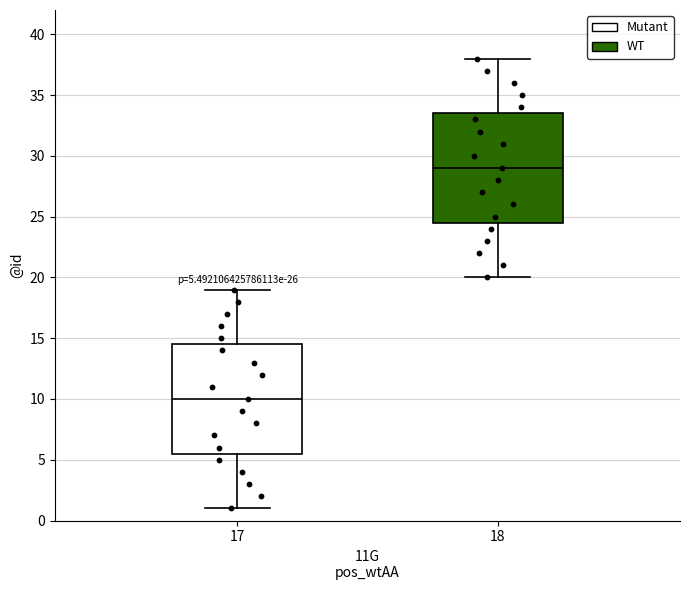

Which box's median line is the highest?

18